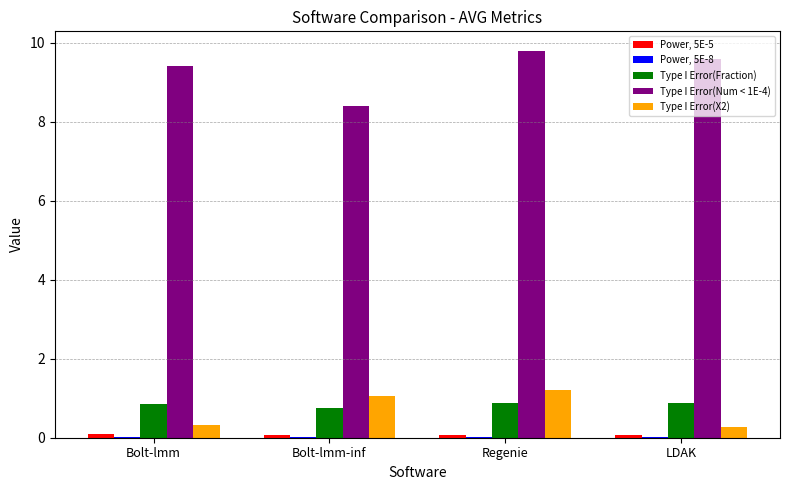

Which series has the largest total across all categories?

Type I Error(Num < 1E-4)